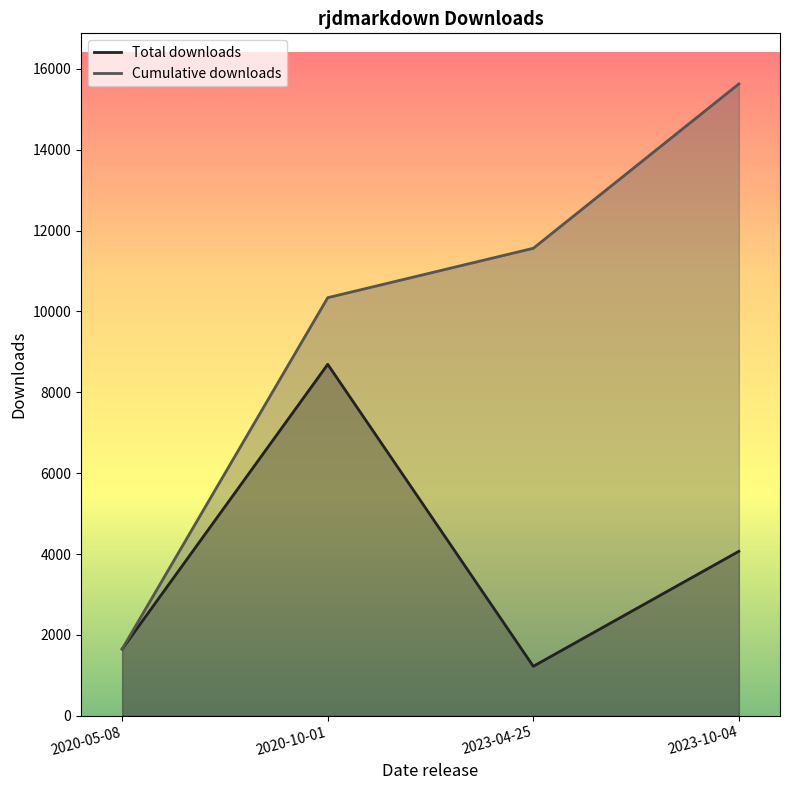

True or false: Total downloads and Cumulative downloads cross at least once.

False